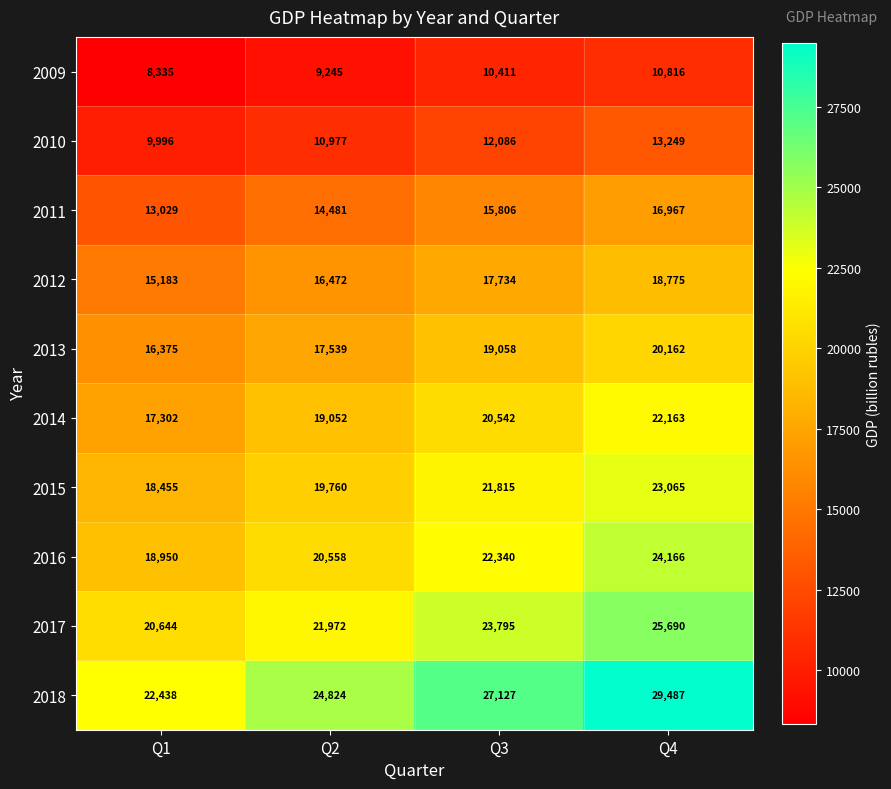

Rank the series by their maximum value, from highest to lowest.

2018, 2017, 2016, 2015, 2014, 2013, 2012, 2011, 2010, 2009